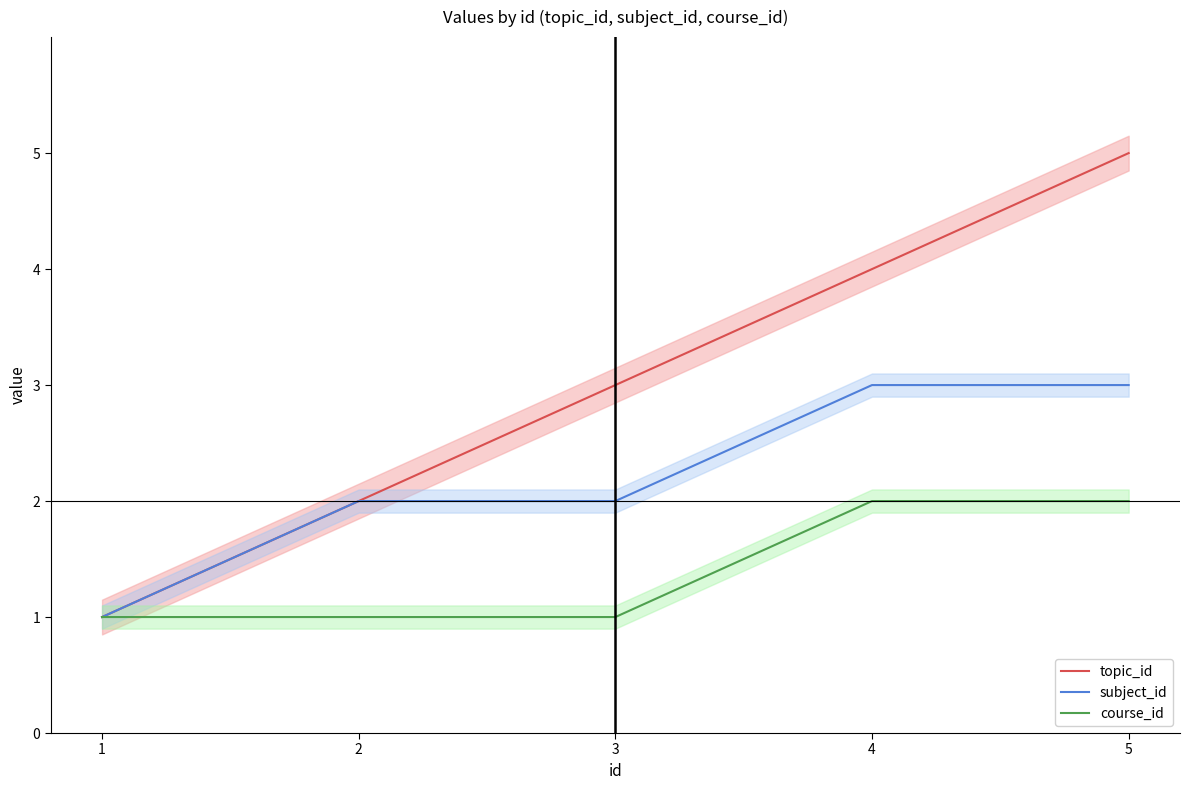

Reading right to left, list all the values displayed in this chart.

topic_id: 5=5	4=4	3=3	2=2	1=1
subject_id: 5=3	4=3	3=2	2=2	1=1
course_id: 5=2	4=2	3=1	2=1	1=1